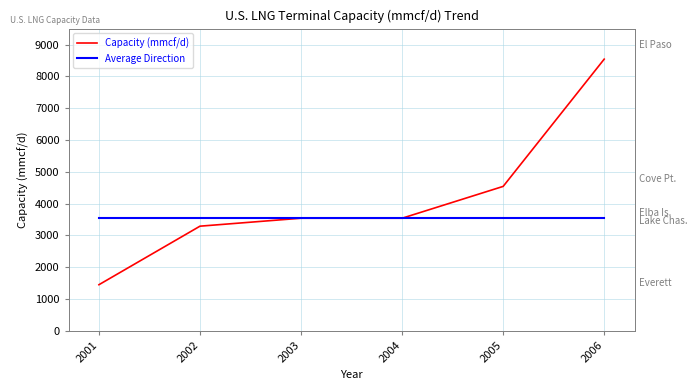

Is this an area chart (filled region under the line)?

No